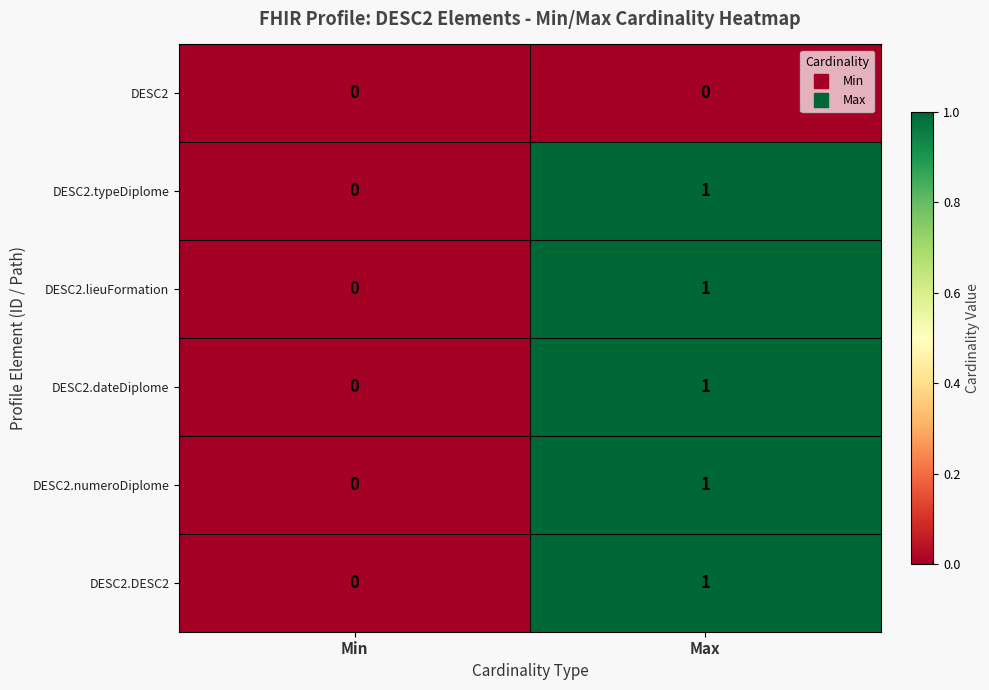

The DESC2.typeDiplome series shows -1 at Min. True or false?

False